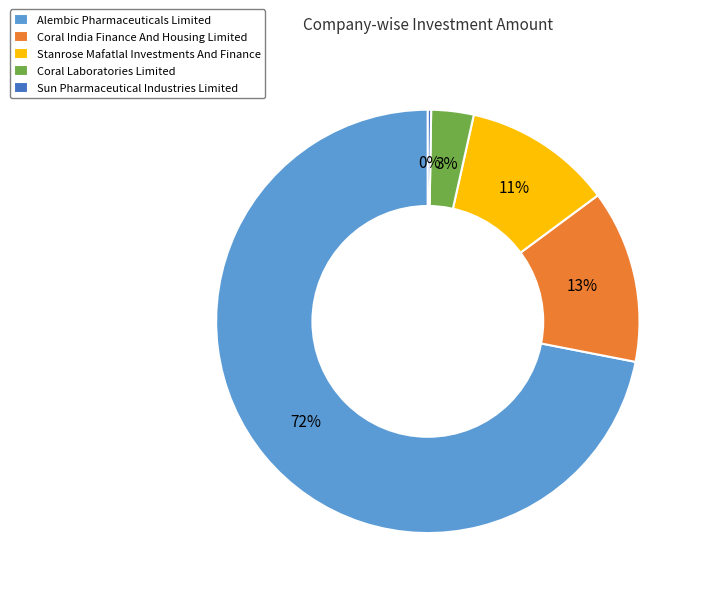

To the nearest percent, what portion does Coral India Finance And Housing Limited represent?

13%